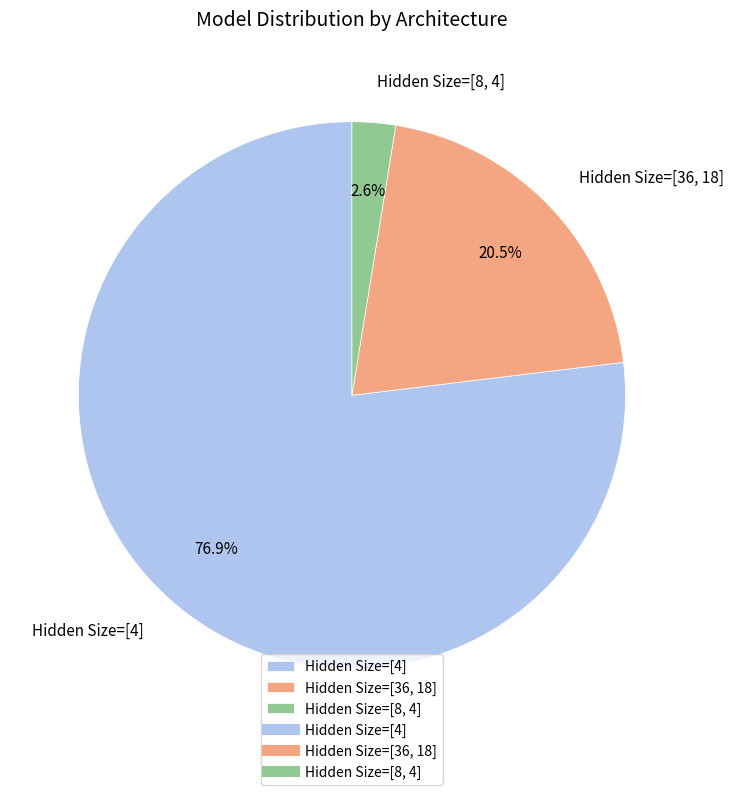

What is the largest slice in the pie chart?

Hidden Size=[4]